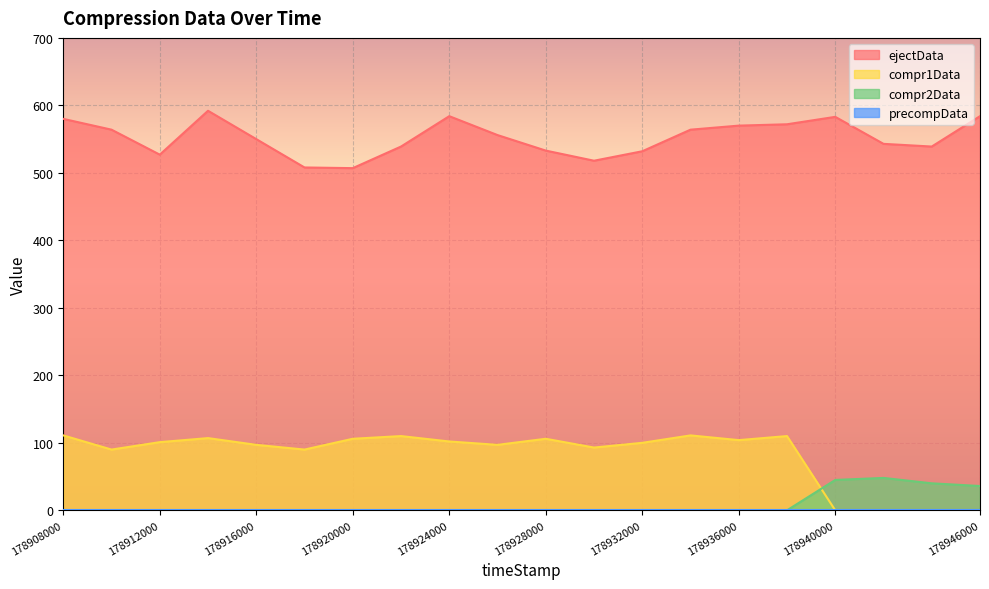

How many lines are shown in the chart?

4